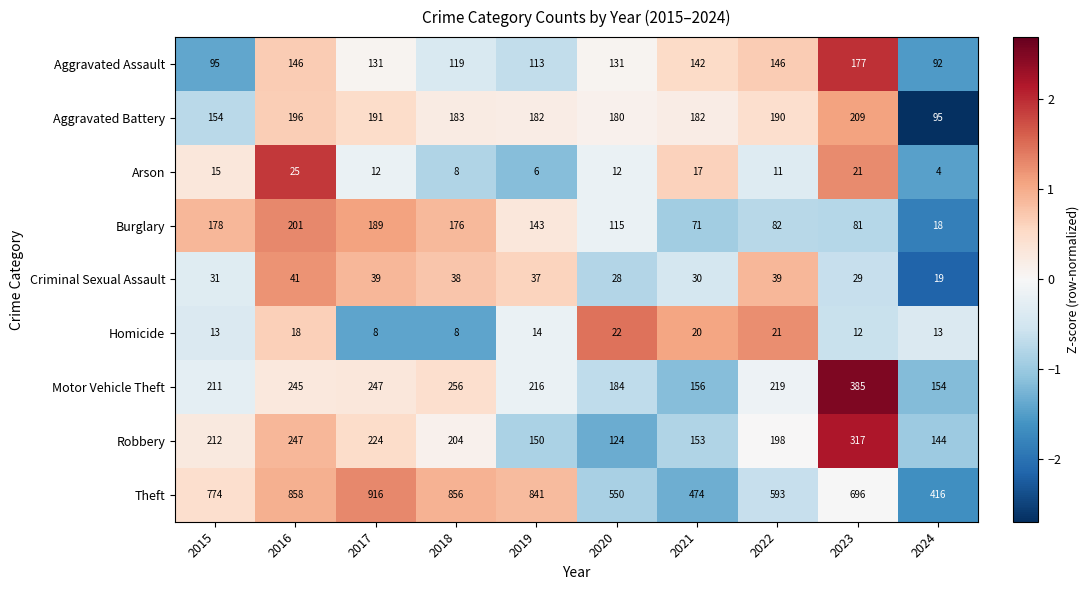

Which label corresponds to the smallest value in the chart?

2024